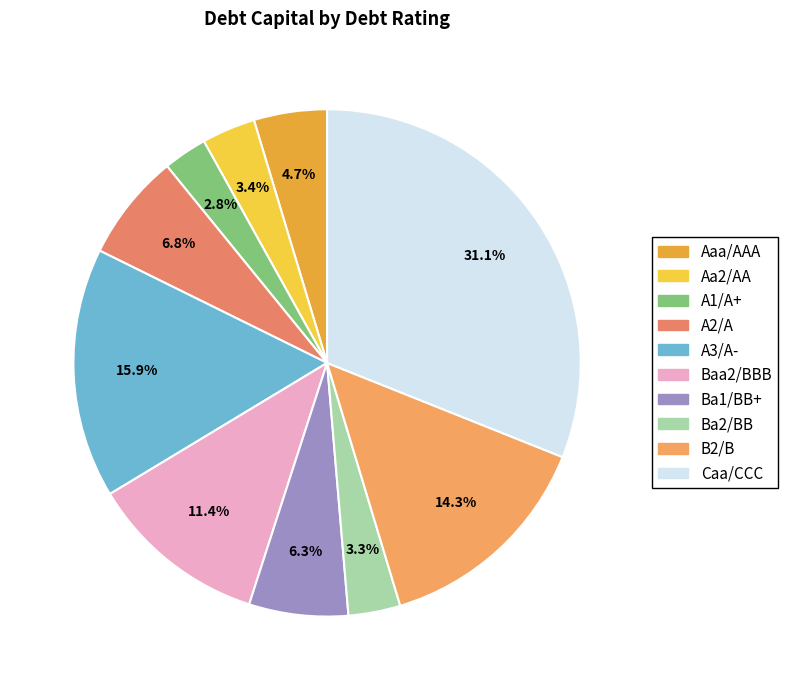

To the nearest percent, what portion does A2/A represent?

7%